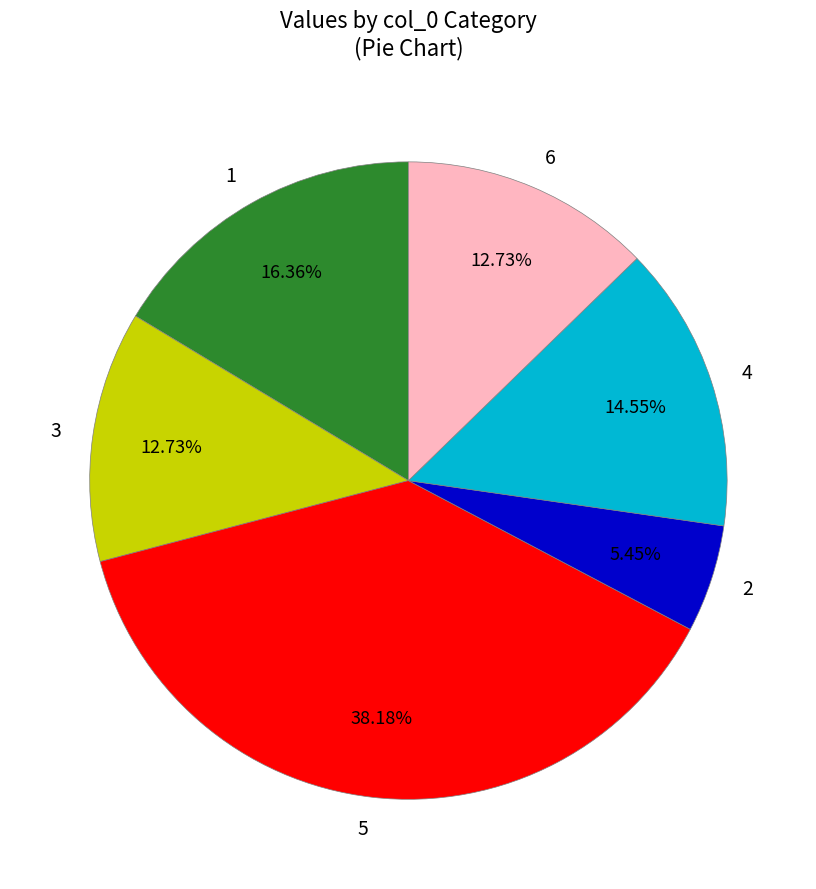

How much of the chart is everything except 4?

85.5%